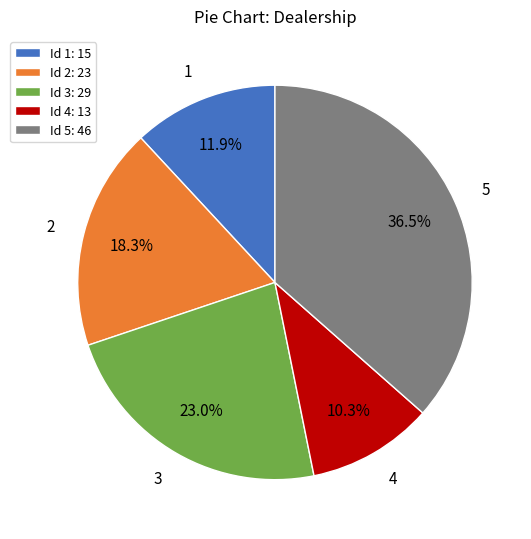

Rank the categories by value from highest to lowest.

5, 3, 2, 1, 4